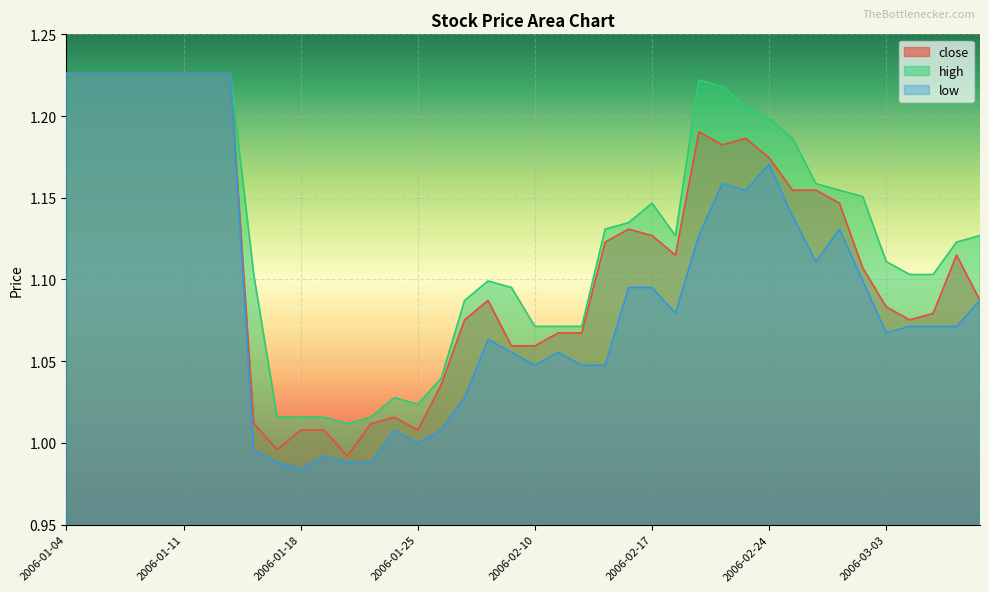

At which category does close reach its first local valley?

2006-01-17